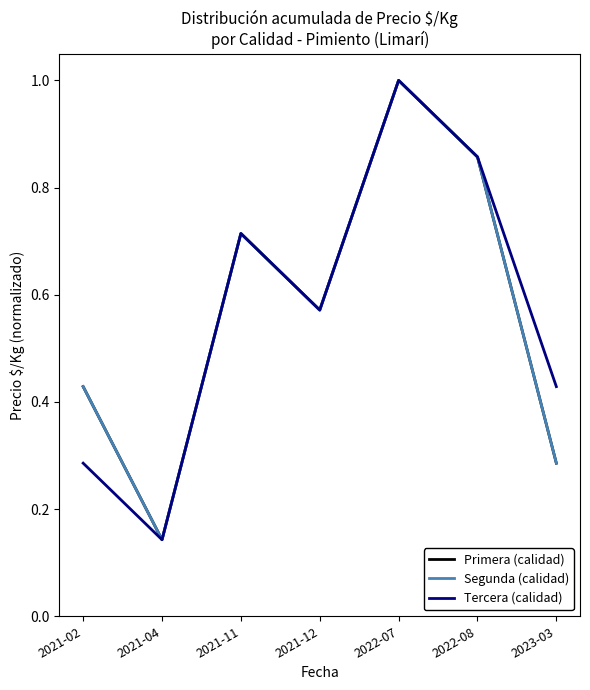

True or false: Segunda (calidad) and Tercera (calidad) cross at least once.

False